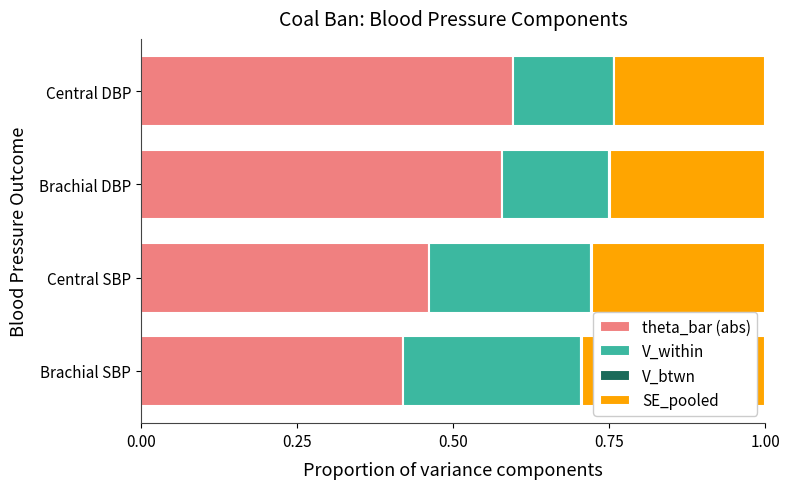

Reading left to right, what are all the values shown in this chart?

theta_bar (abs): 0.4	0.5	0.6	0.6
V_within: 0.3	0.3	0.2	0.2
V_btwn: 0.0	0.0	0.0	0.0
SE_pooled: 0.3	0.3	0.2	0.2